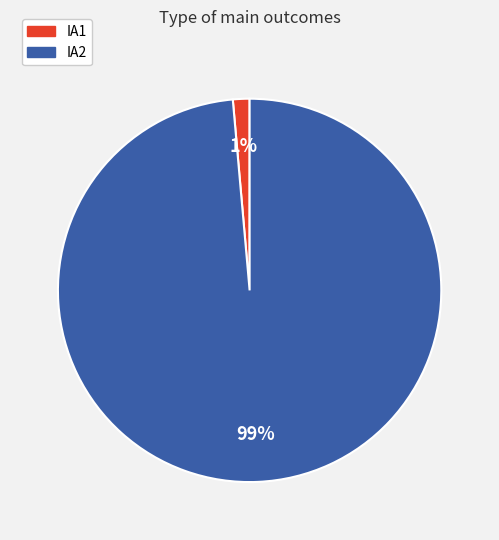

Rank the categories by value from lowest to highest.

IA1, IA2